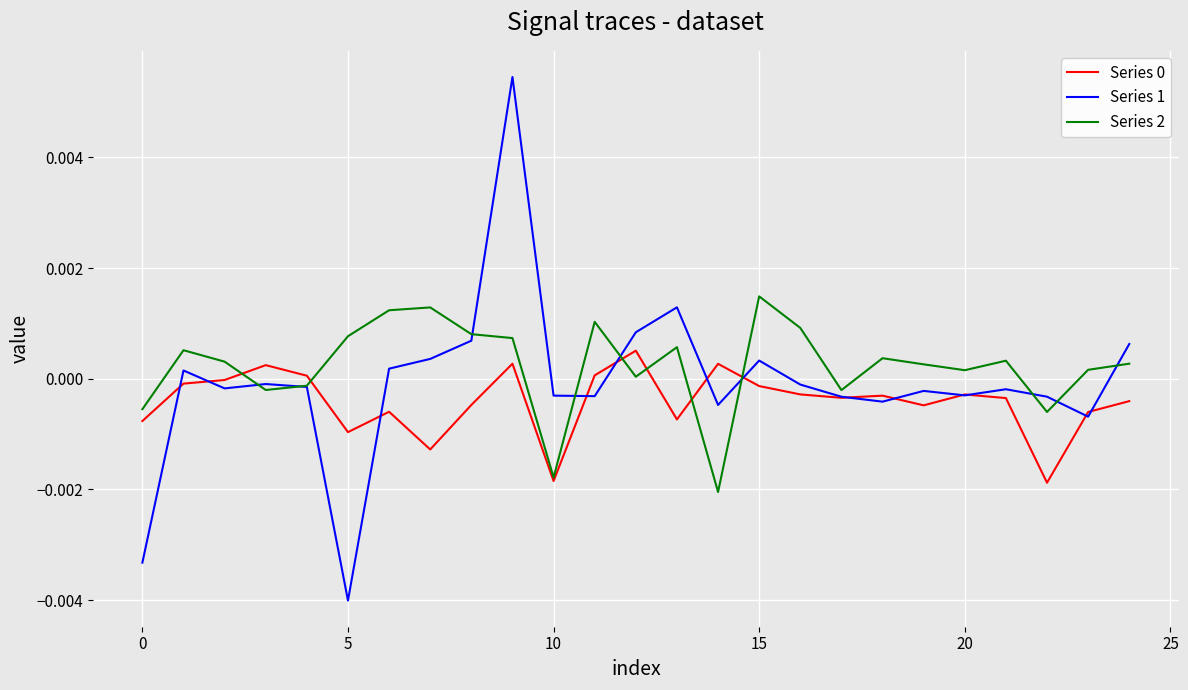

Which series has the largest range (max minus min)?

Series 1